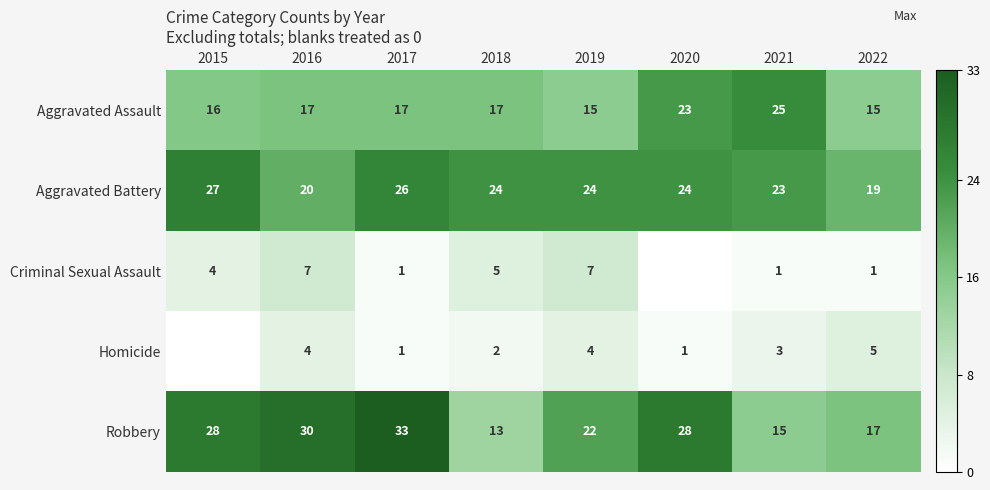

What is the total value across all series at 2020?

76